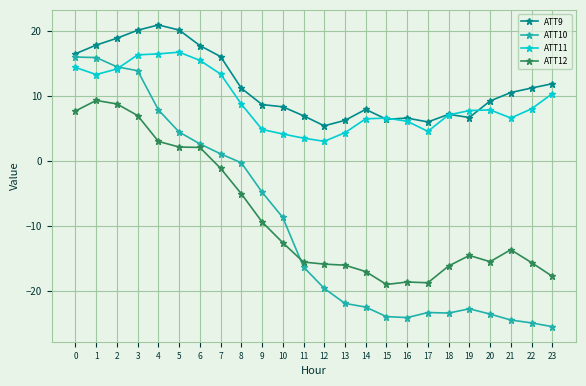

What is the spread (max minus min) of values at 5?

18.0